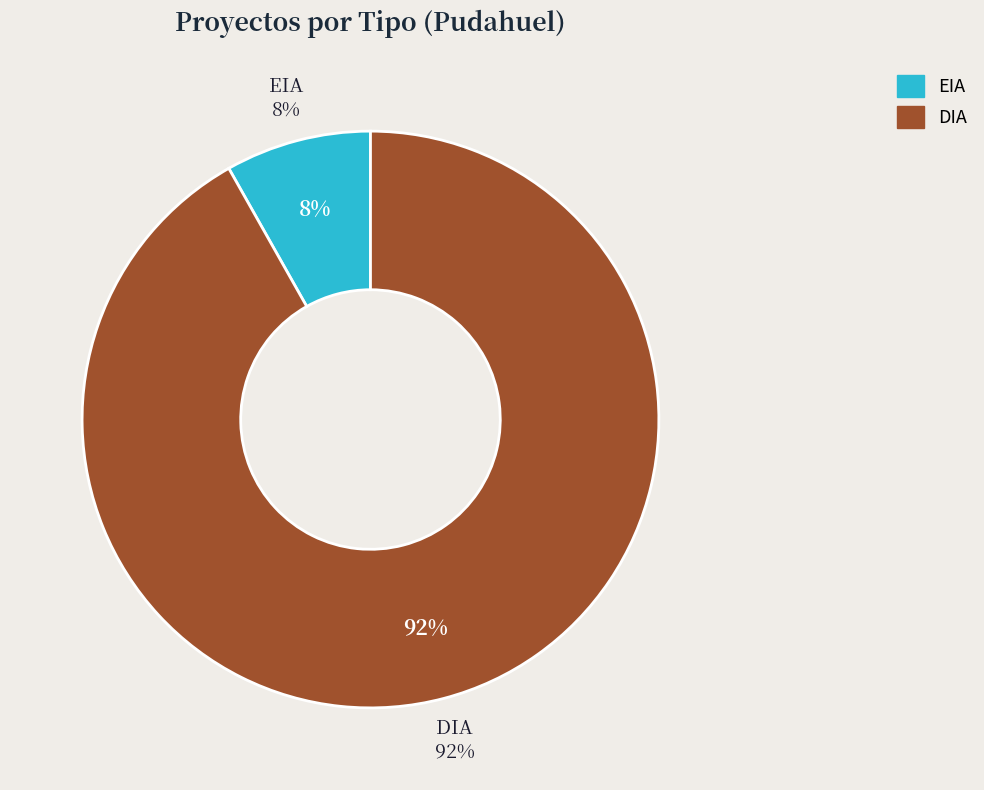

What percentage is the DIA slice, to the nearest percent?

92%